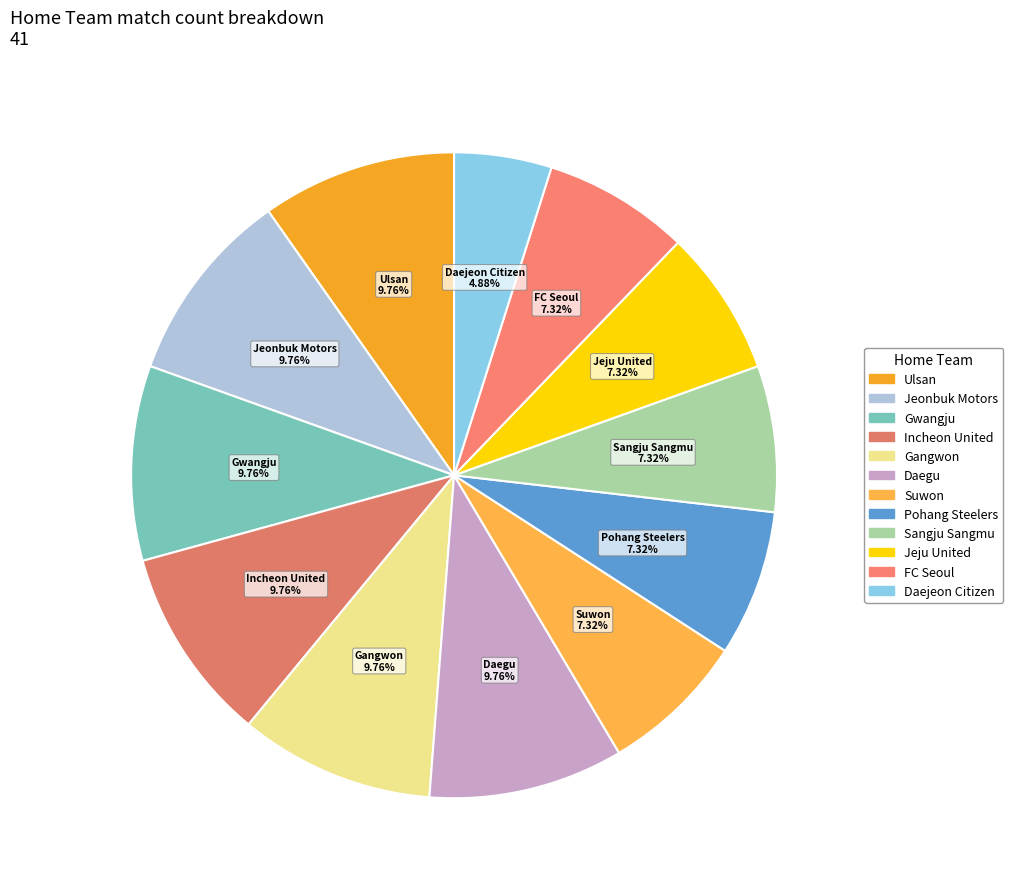

What percentage is NOT represented by Jeju United?

92.7%